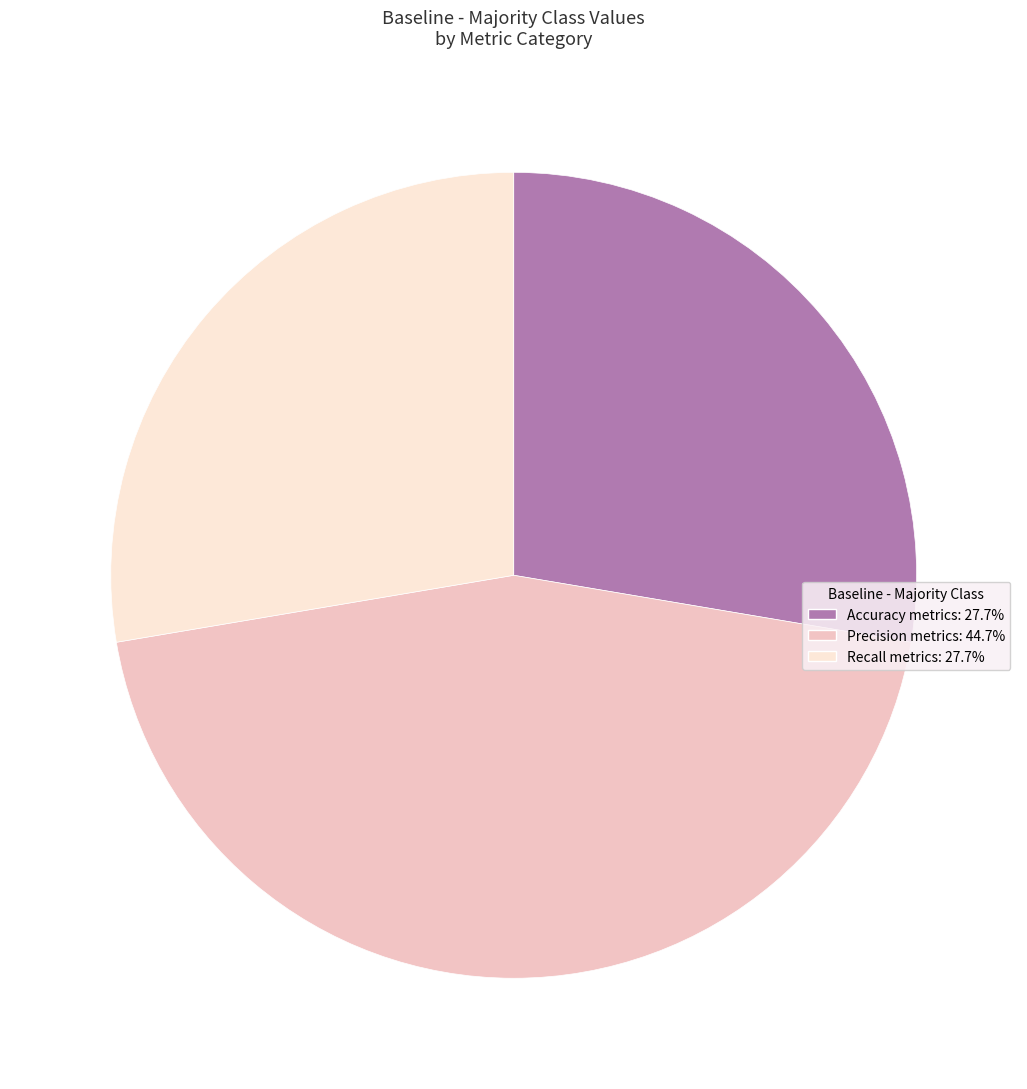

Does Recall metrics: 27.7% account for over 50% of the chart?

No